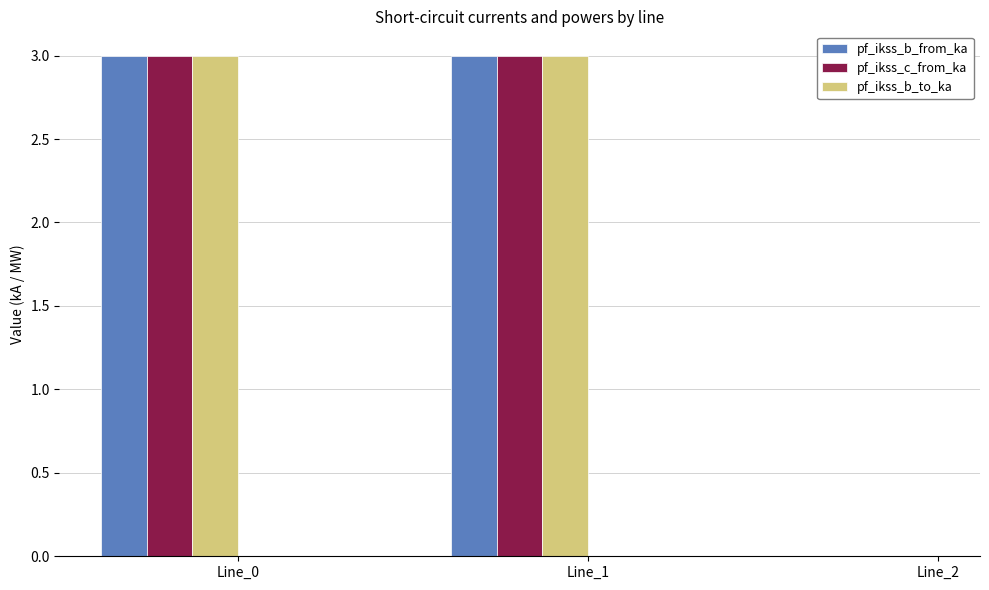

How many data points in pf_ikss_b_from_ka are above 2?

2